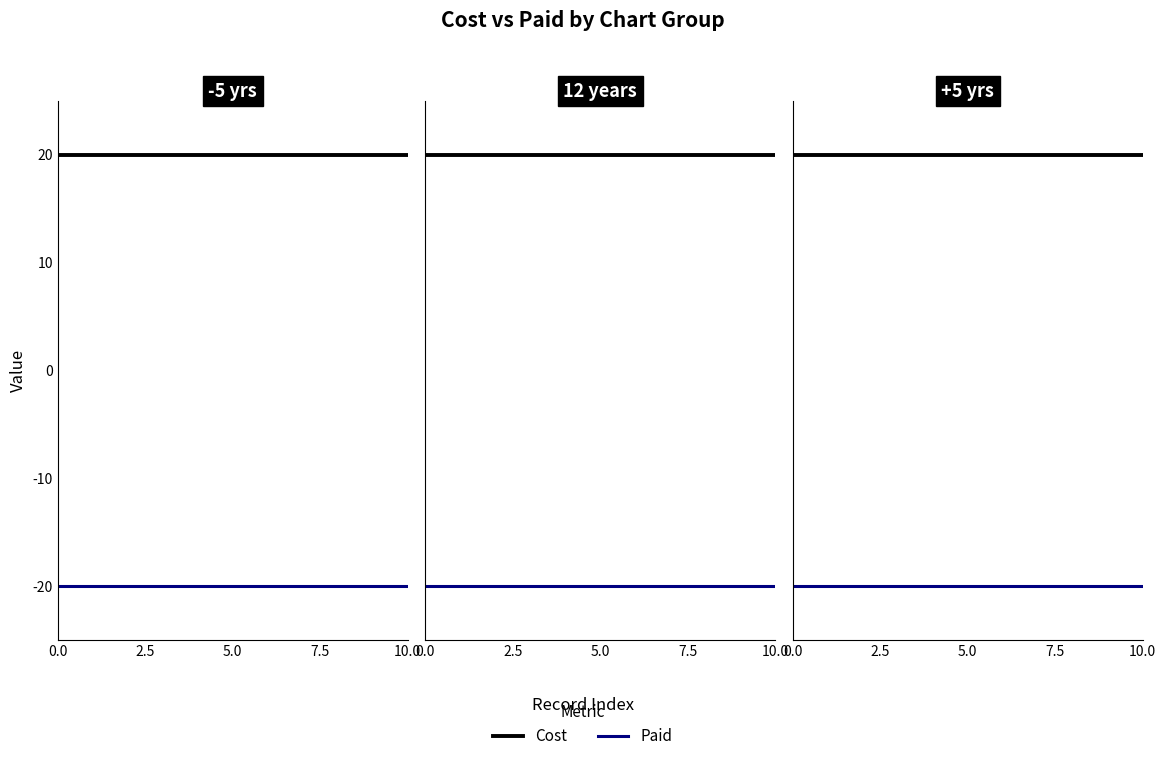

The value of Paid at 5.0 is -20. True or false?

True